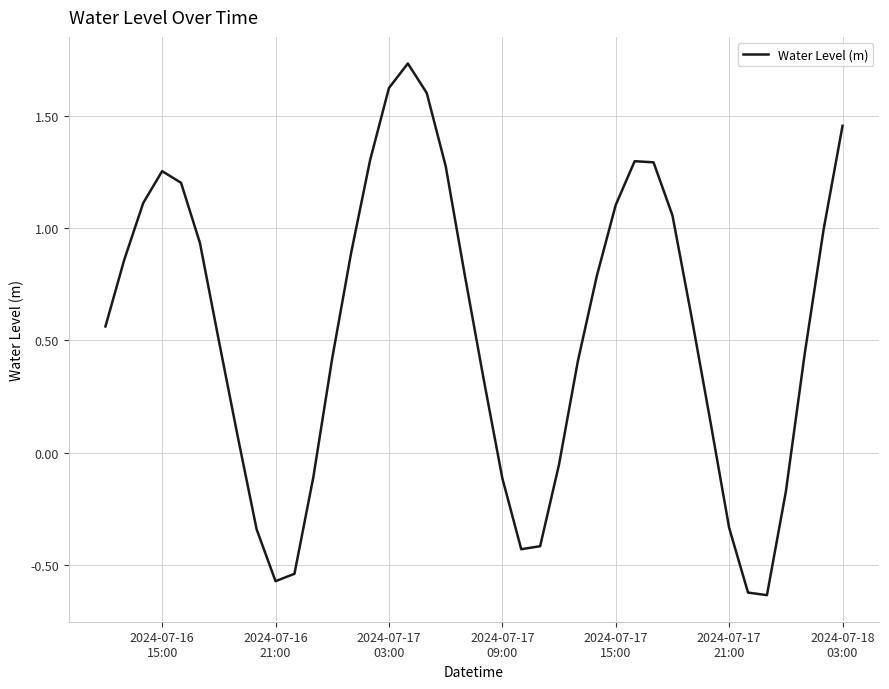

What is the difference between the maximum and minimum values?

2.4